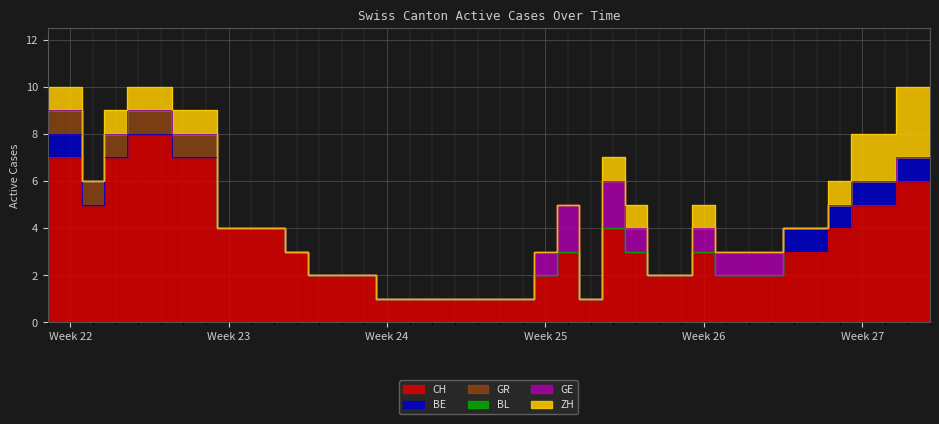

True or false: BE and CH intersect in this chart.

False